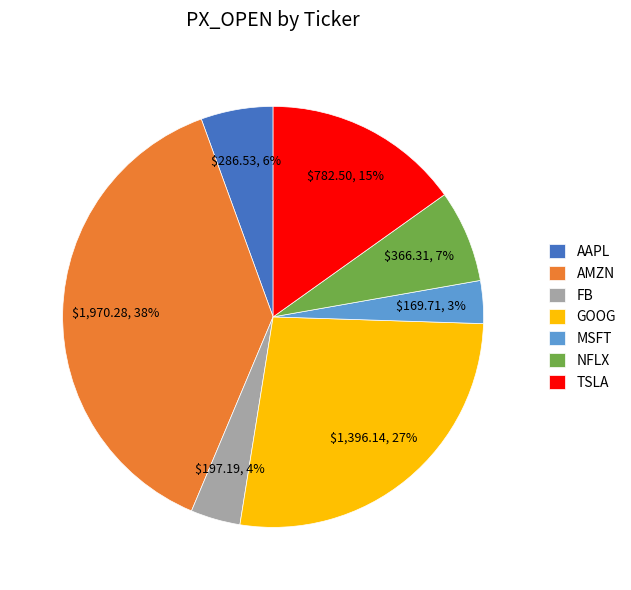

True or false: TSLA accounts for 6% of the total.

False